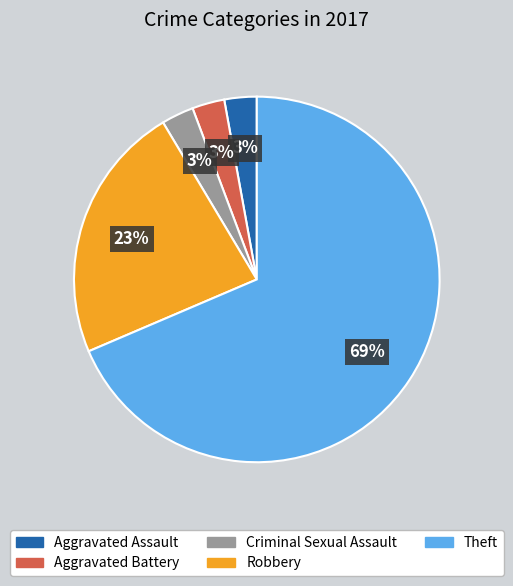

To the nearest percent, what percentage of the pie is Aggravated Assault?

3%